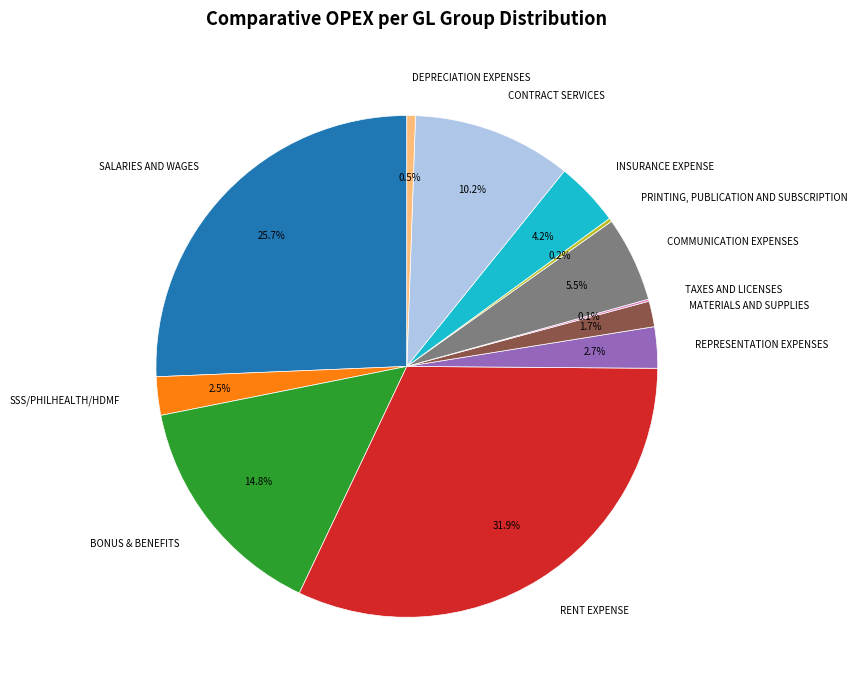

Is it true that MATERIALS AND SUPPLIES is 2% of the pie?

True